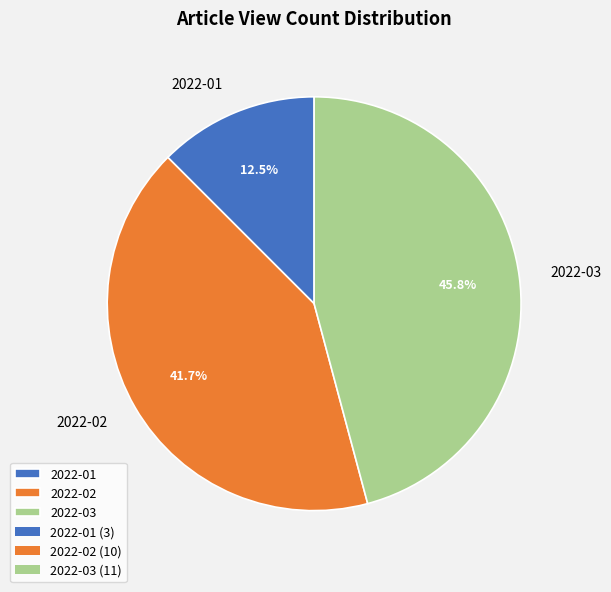

Rank the categories by value from lowest to highest.

2022-01, 2022-02, 2022-03